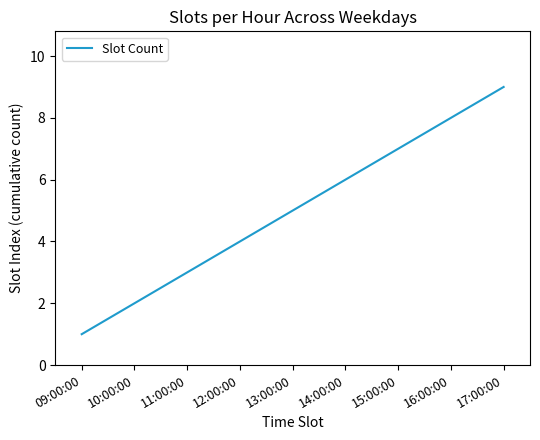

What value does the data have at 17:00:00?

9